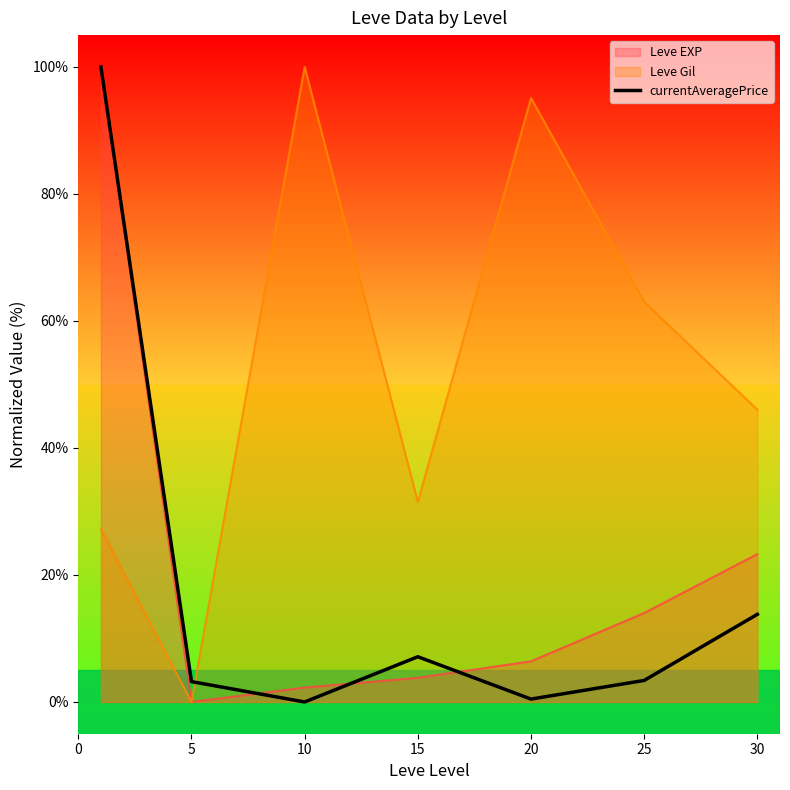

What is the maximum value shown in the chart?

100.0